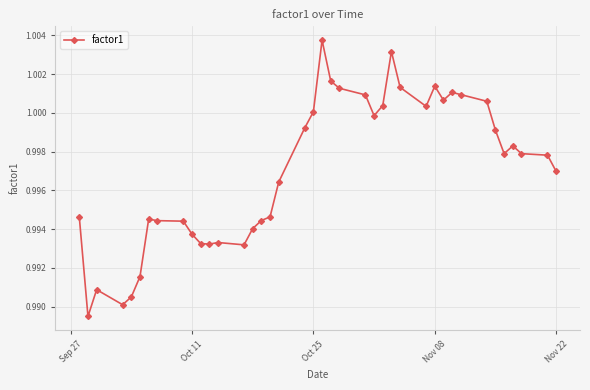

True or false: the data has more than 2 interior local peaks.

True